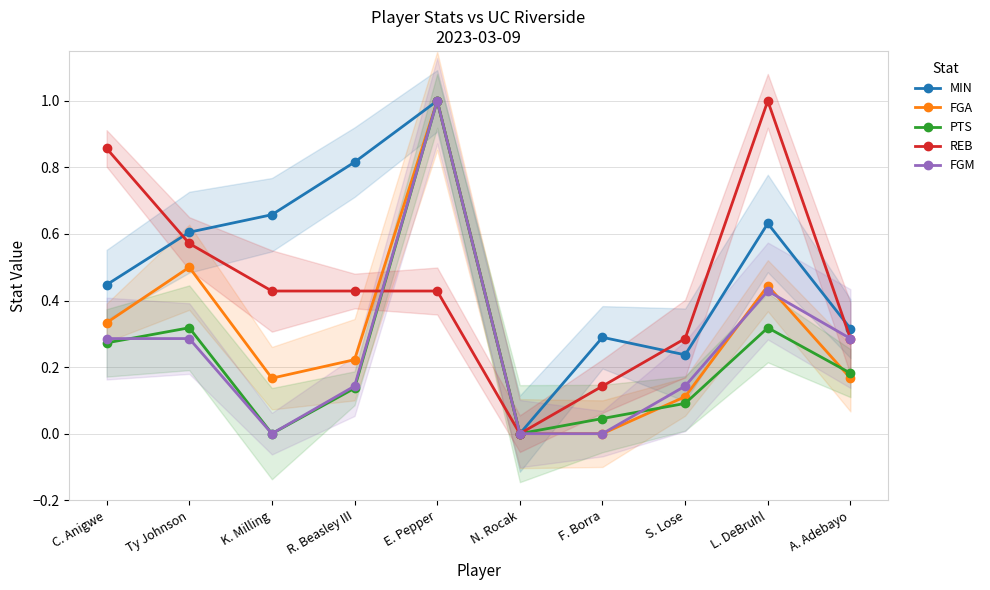

Which label corresponds to the smallest value in the chart?

N. Rocak